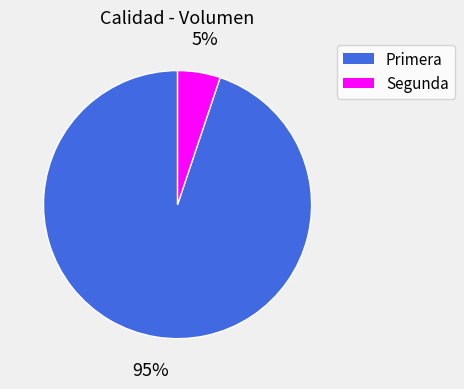

Is it true that Segunda is 5% of the pie?

True